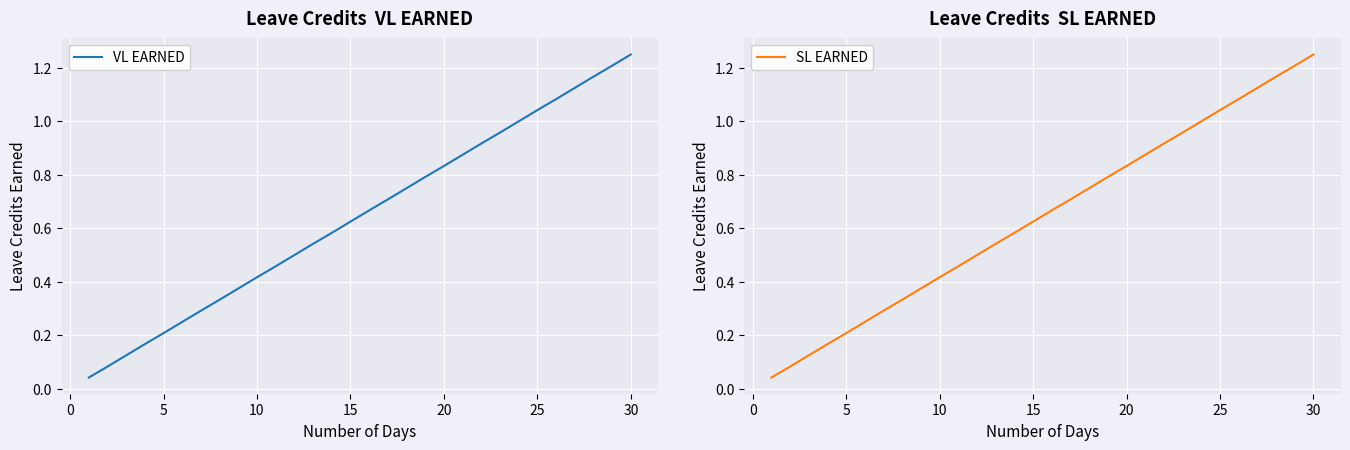

Reading left to right, transcribe all the data shown in this chart.

VL EARNED: 0.0	0.1	0.1	0.2	0.2	0.2	0.3	0.3	0.4	0.4	0.5	0.5	0.5	0.6	0.6	0.7	0.7	0.8	0.8	0.8	0.9	0.9	1.0	1.0	1.0	1.1	1.1	1.2	1.2	1.2
SL EARNED: 0.0	0.1	0.1	0.2	0.2	0.2	0.3	0.3	0.4	0.4	0.5	0.5	0.5	0.6	0.6	0.7	0.7	0.8	0.8	0.8	0.9	0.9	1.0	1.0	1.0	1.1	1.1	1.2	1.2	1.2